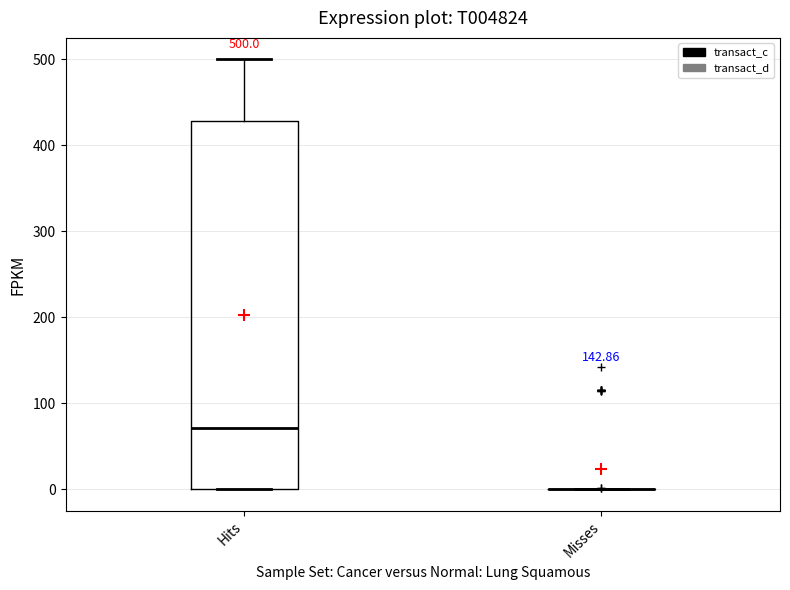

Comparing the boxes themselves (not the whiskers), which one is the tallest?

Hits